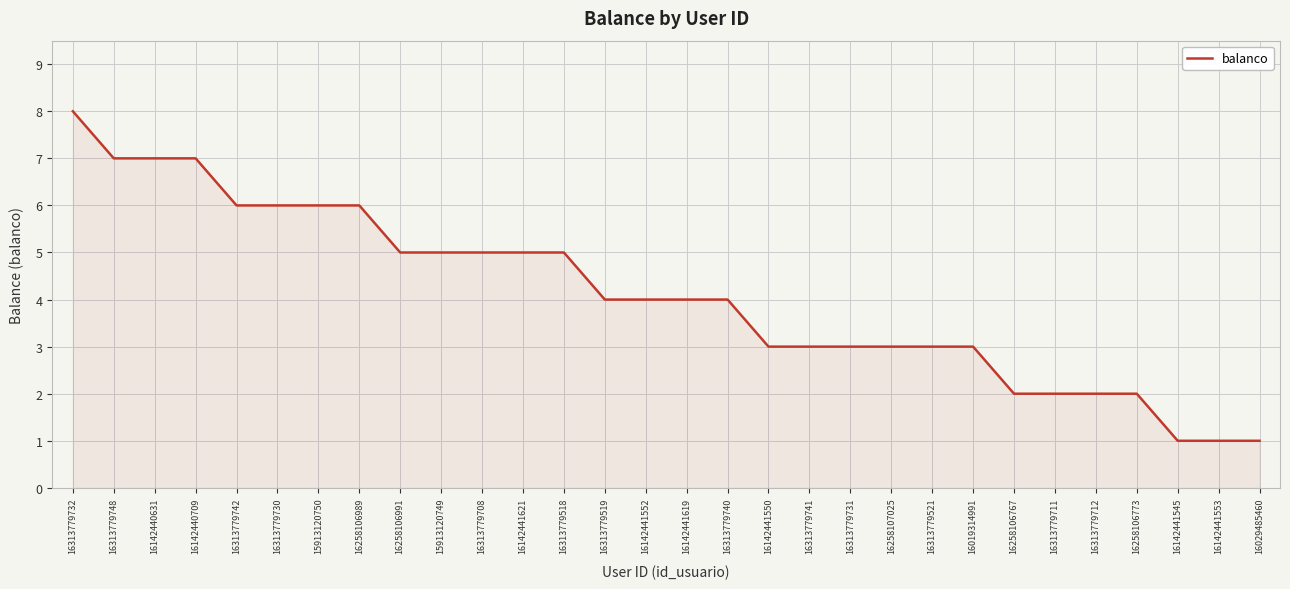

The value at 16313779741 is 2. True or false?

False